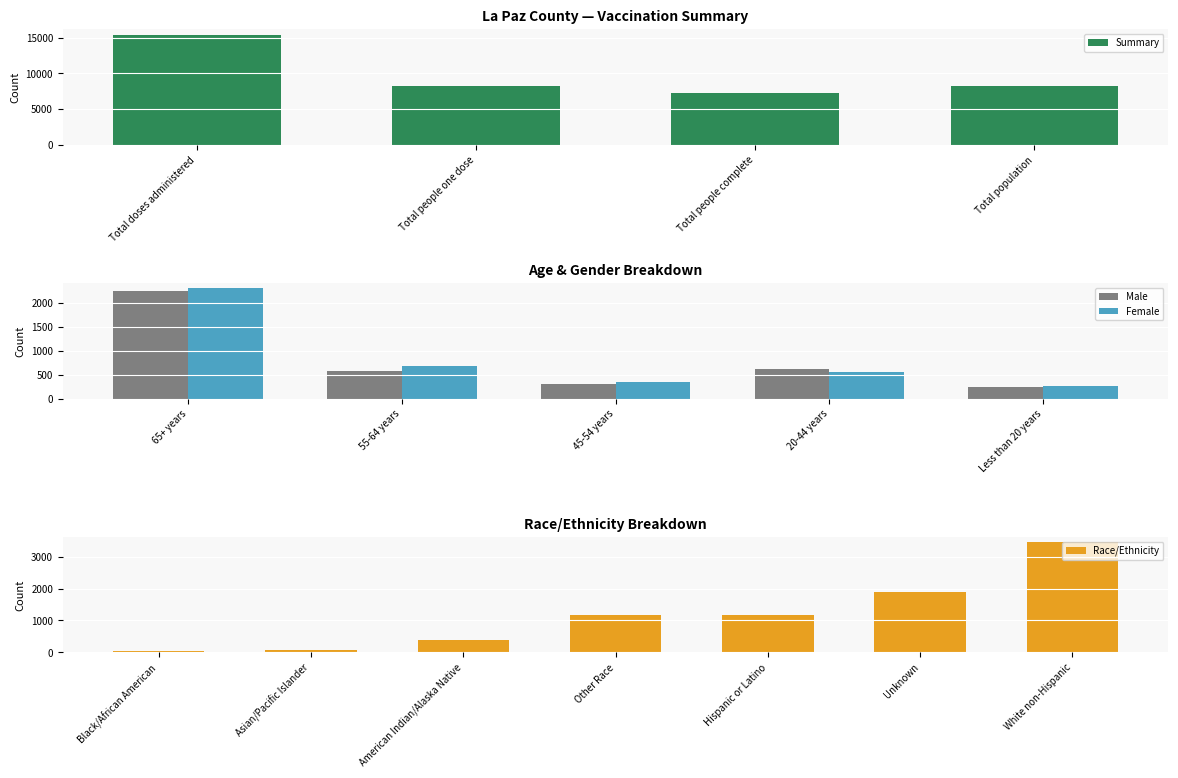

How many data points in Male are less than 585?

2